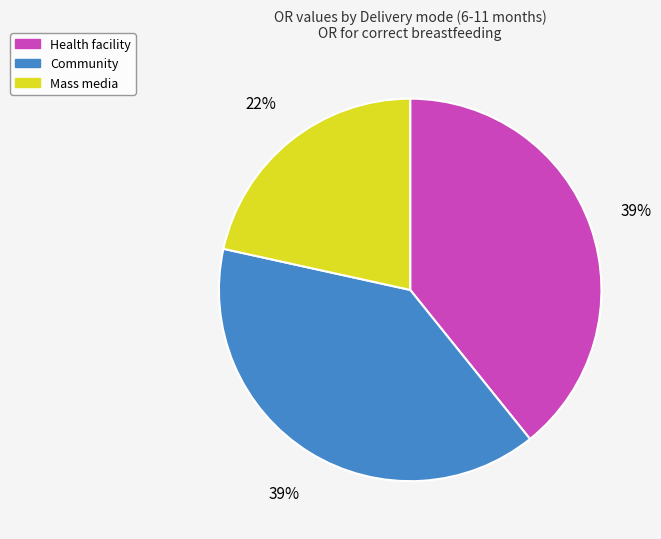

The Mass media slice represents 30% of the pie. True or false?

False